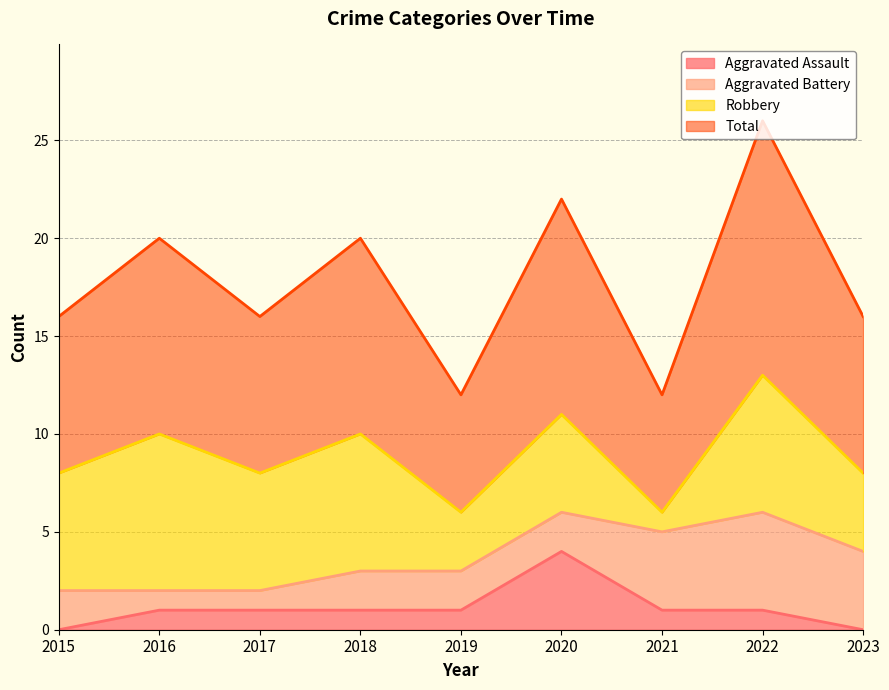

List the labels in order of Aggravated Assault value, smallest first.

2015, 2023, 2016, 2017, 2018, 2019, 2021, 2022, 2020